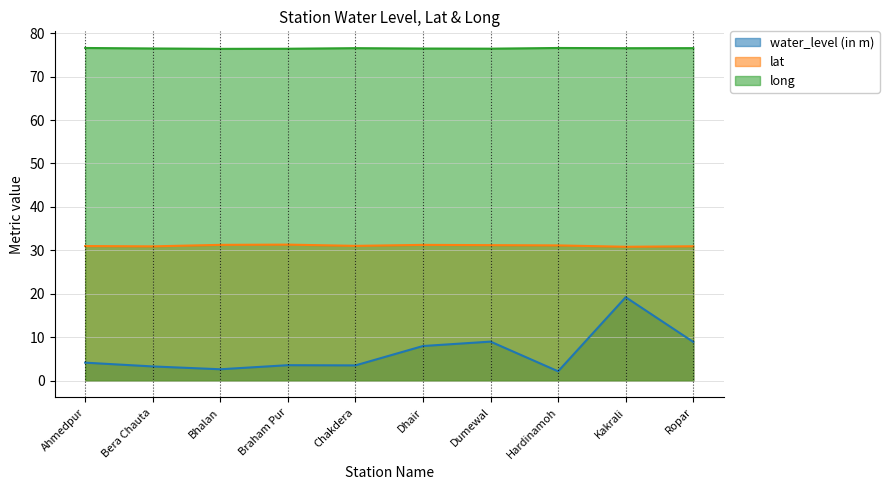

What is the label of the 10th point from the left?

Ropar